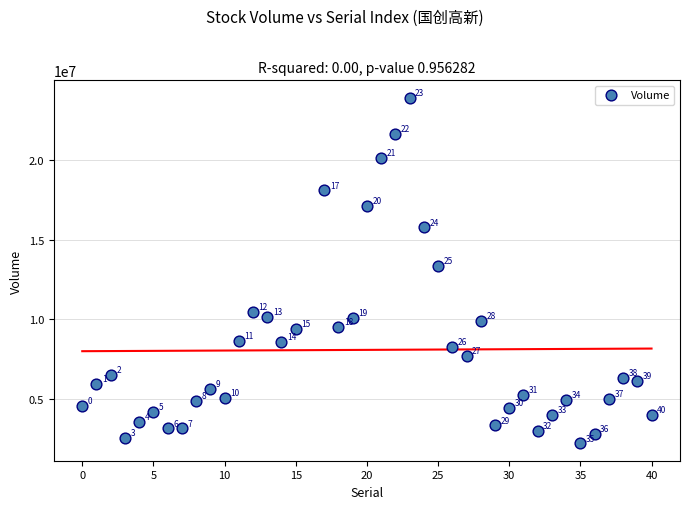

What is the range of X values (max minus min)?

40